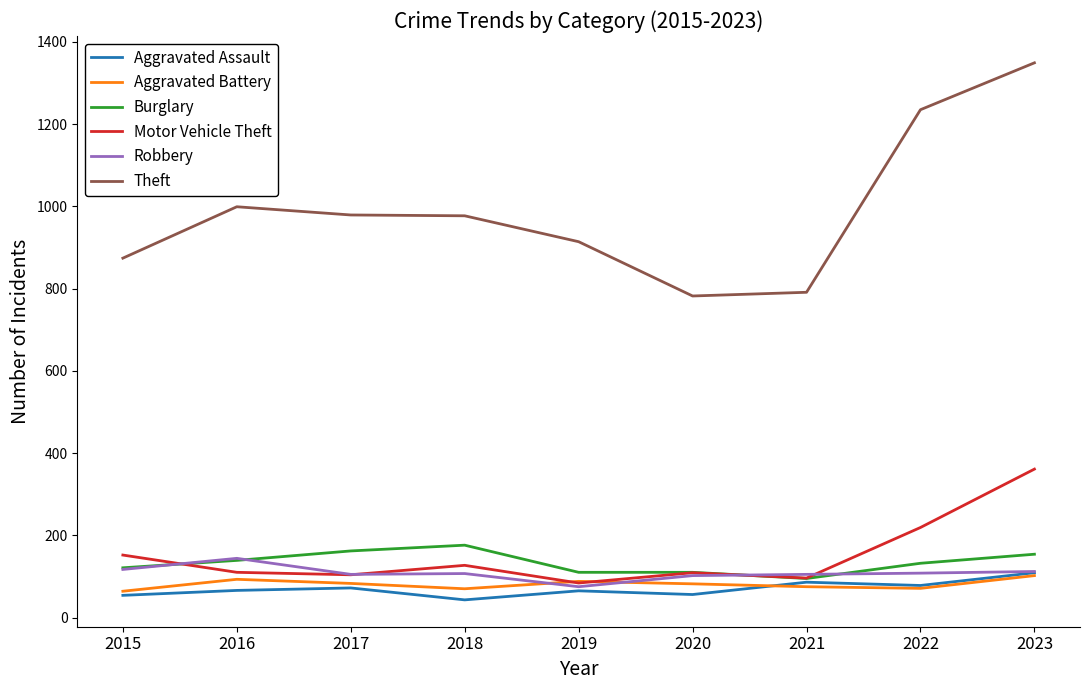

Does the chart display data point markers on the line(s)?

No